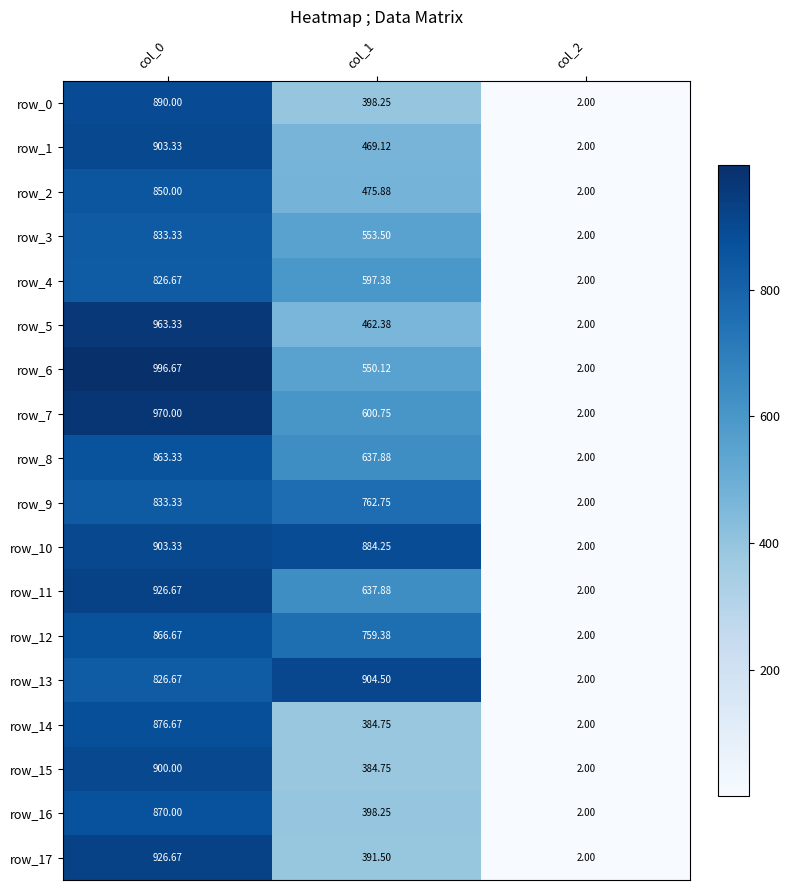

At which label does row_5 first exceed 462?

col_0